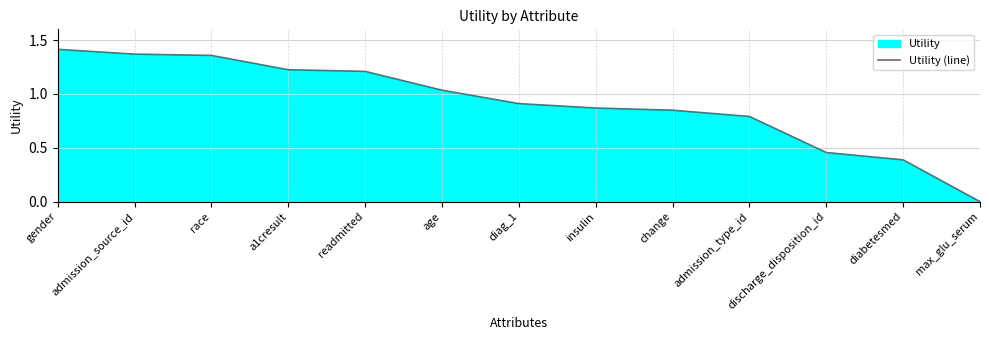

How many lines are shown in the chart?

1